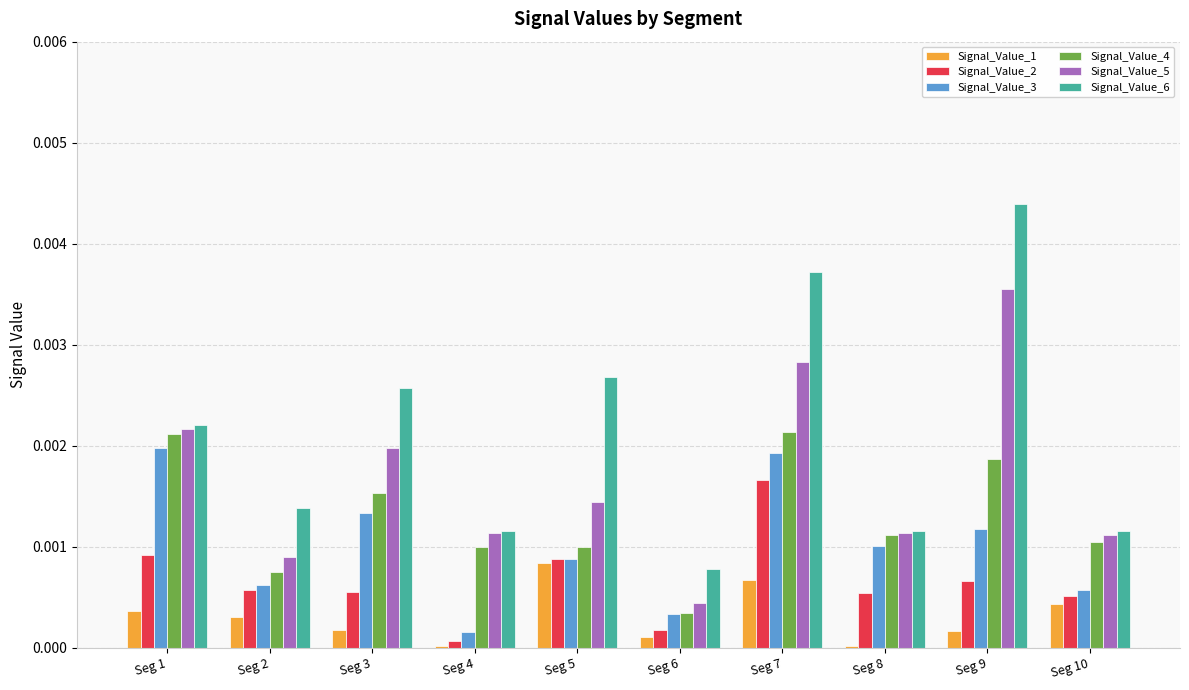

Which series has the widest spread of values?

Signal_Value_6